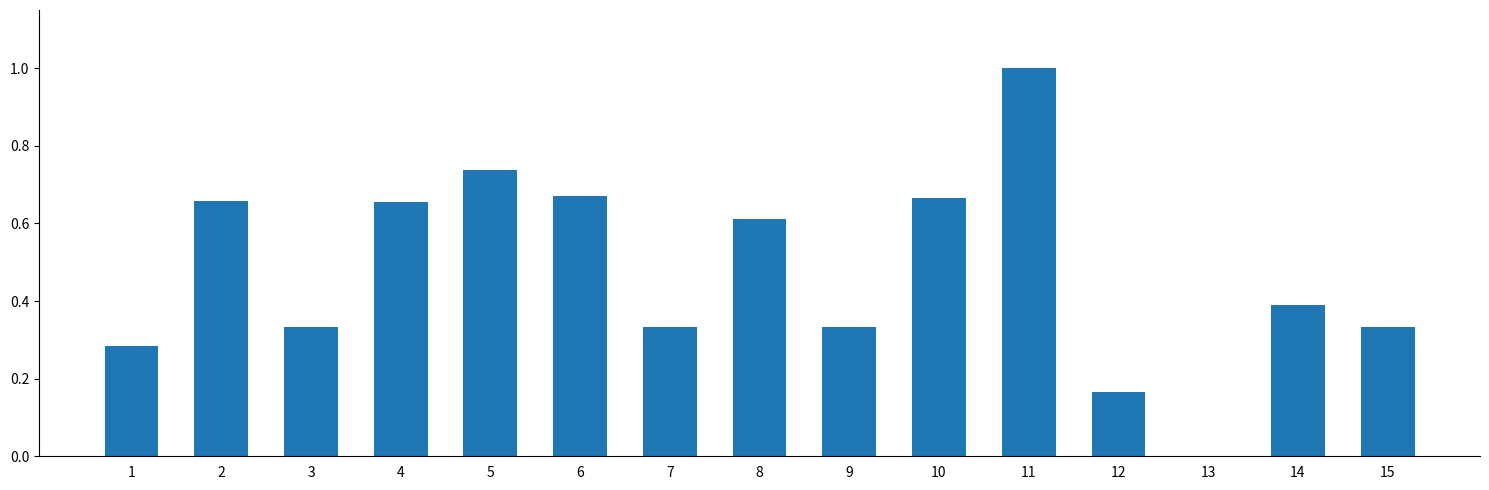

At which label is the value closest to 0?

13